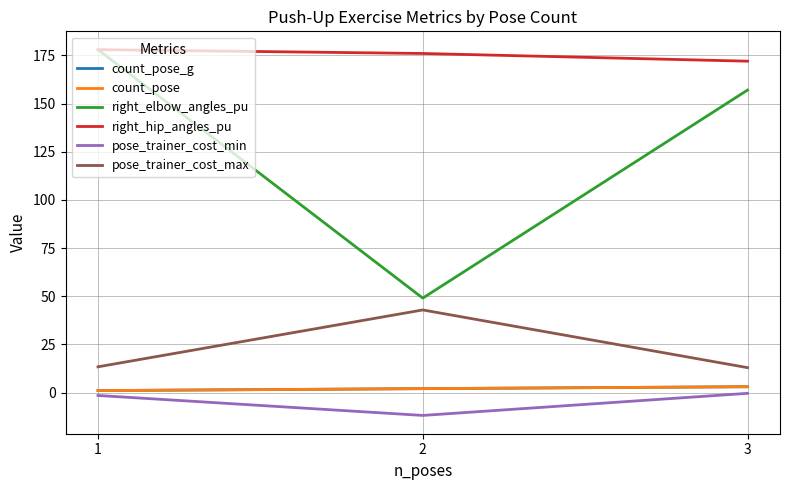

What is the difference between the right_elbow_angles_pu values at 2 and 3?

108.0